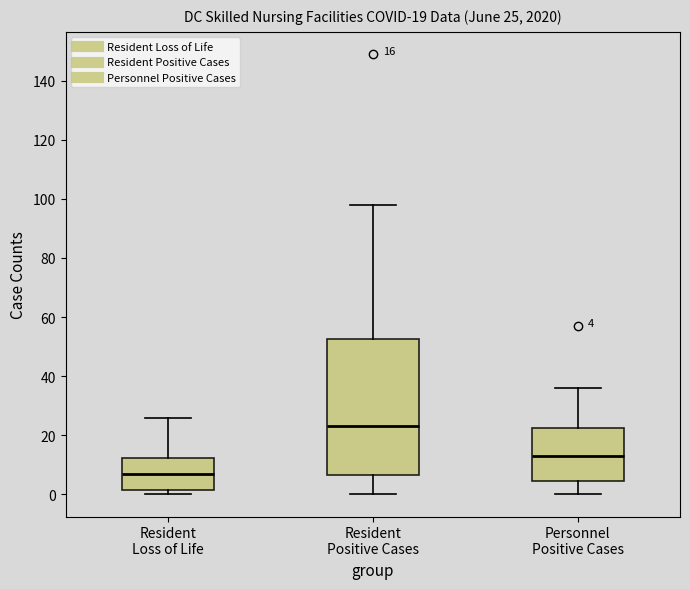

Which box has the lowest median line?

Resident Loss of Life